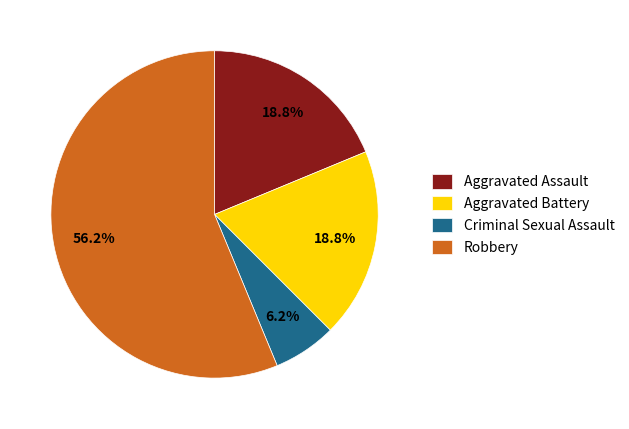

Combined, do Criminal Sexual Assault and Aggravated Battery account for over 50%?

No